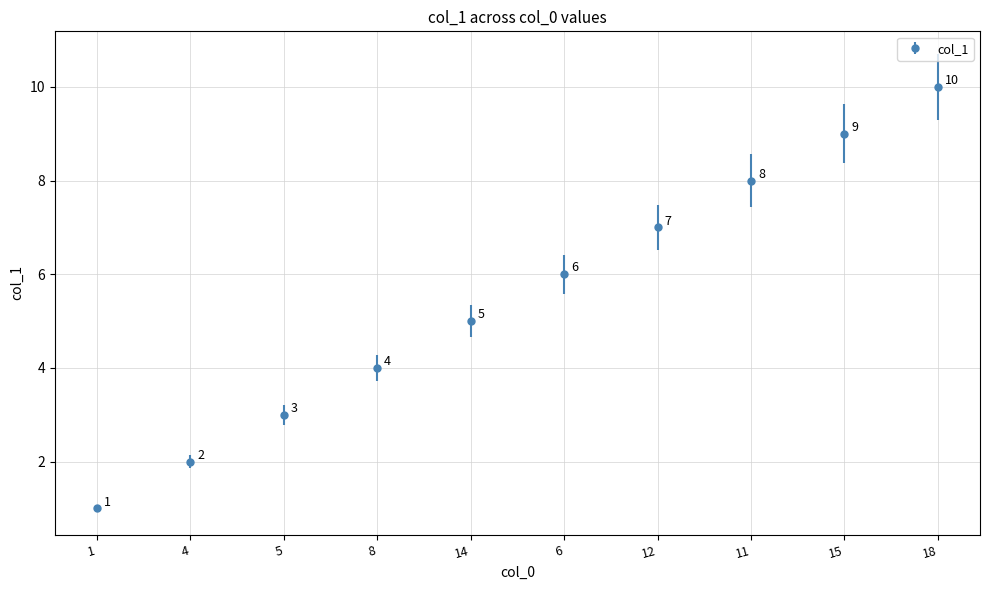

Count the values in the range 3 to 8.

6